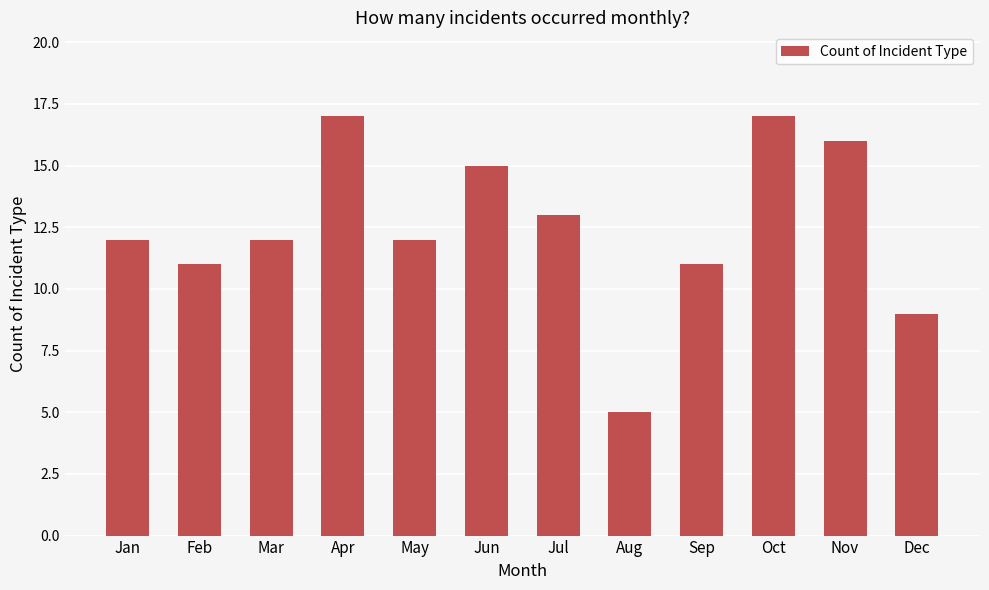

What is the difference between the values at Jan and Dec?

3